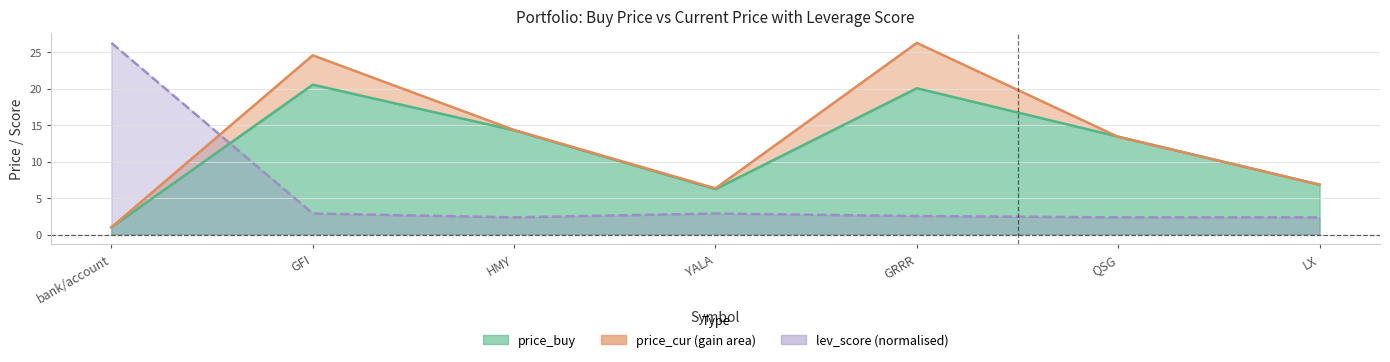

Which label corresponds to the largest value in the chart?

GRRR